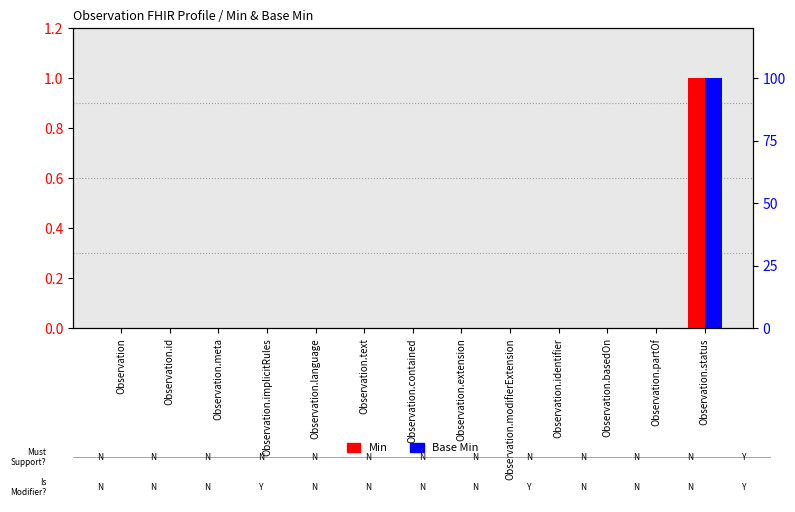

The value of Base Min at Observation.modifierExtension is 1. True or false?

False